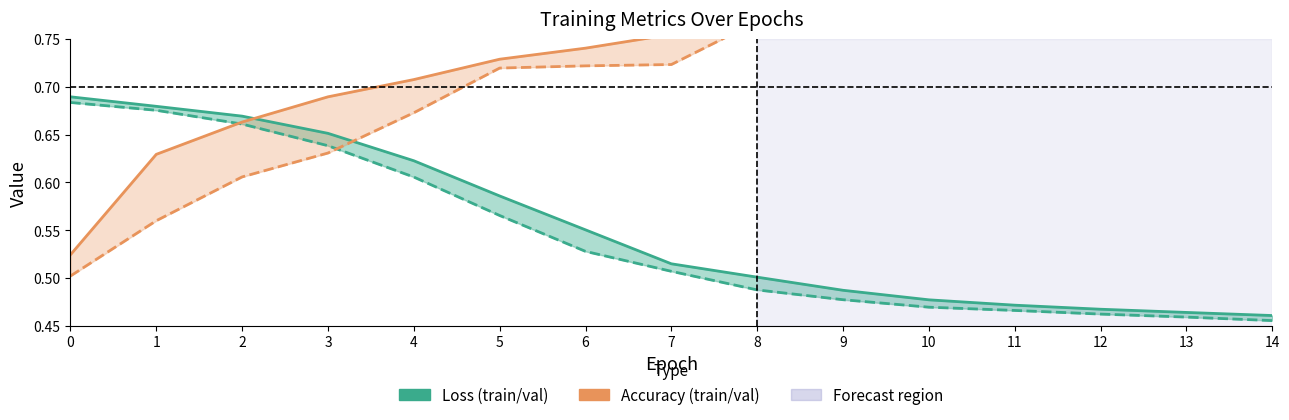

What is the spread (max minus min) of values at 7?

0.2